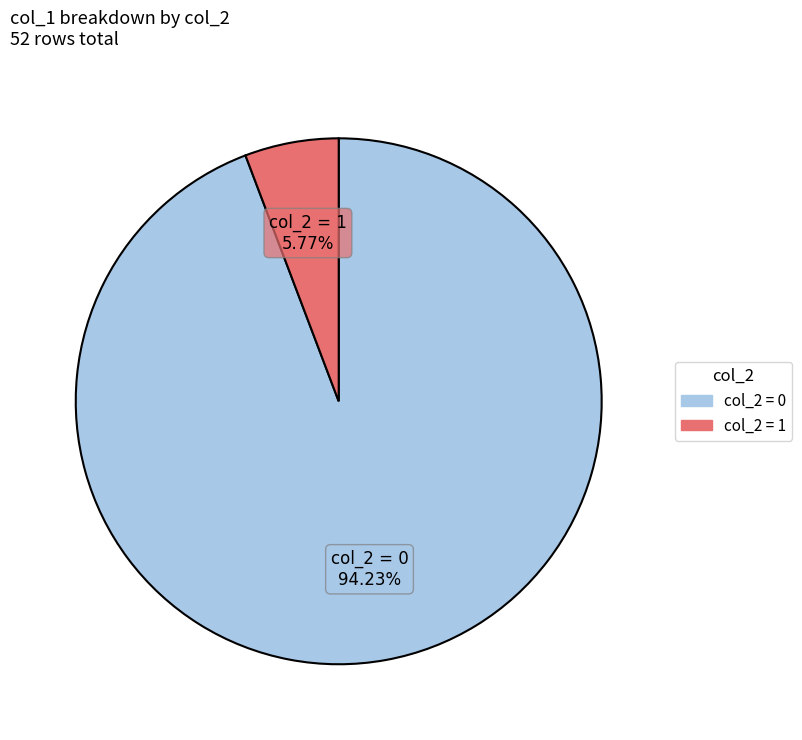

How many segments does this pie chart have?

2